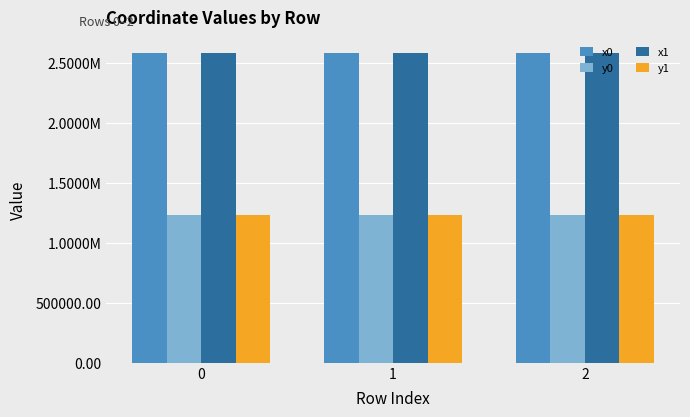

What is the sum of the x0 values at 0 and 2?

5160280.0